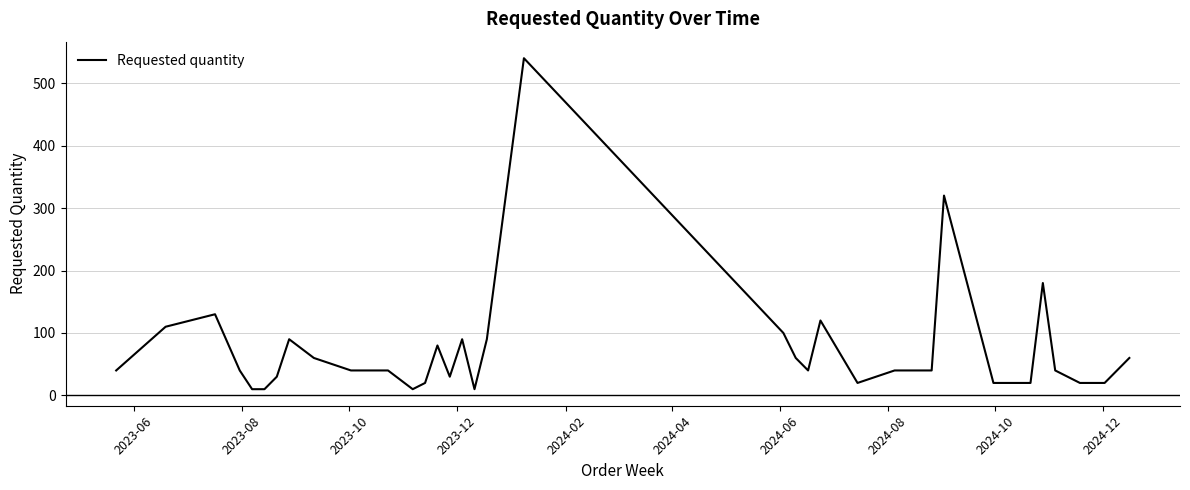

What is the greatest value displayed?

540